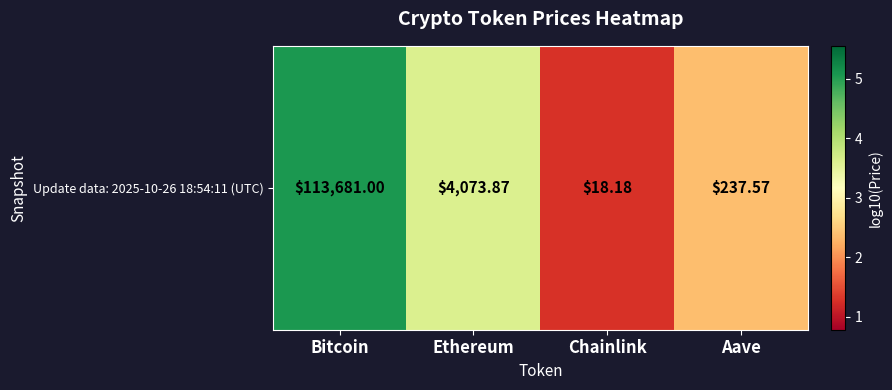

What is the difference between the values at Ethereum and Bitcoin?

1.4